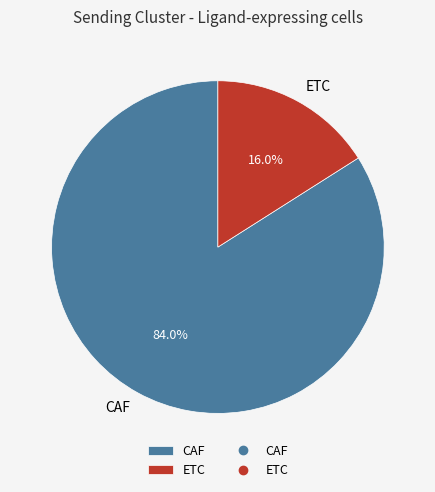

Combined, do ETC and CAF account for over 50%?

Yes